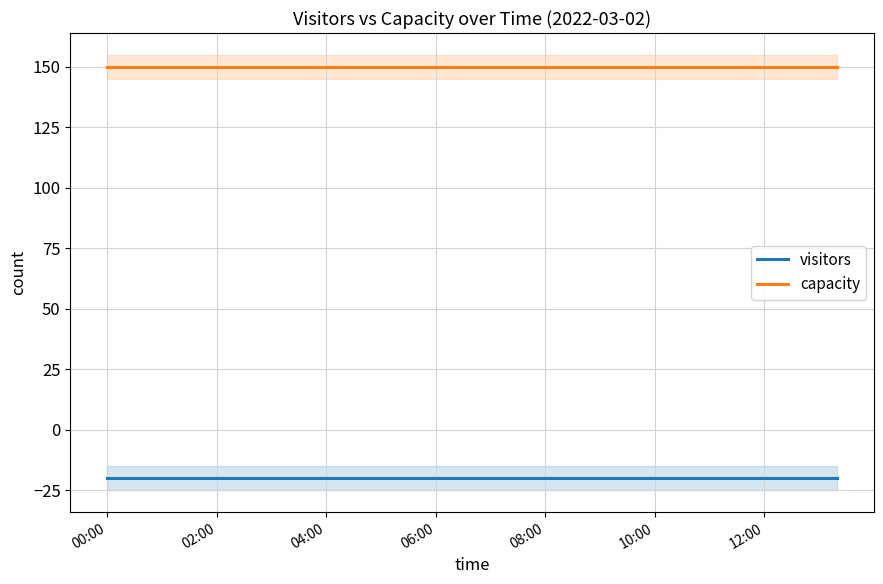

List the series in order of their peak value, highest first.

capacity, visitors